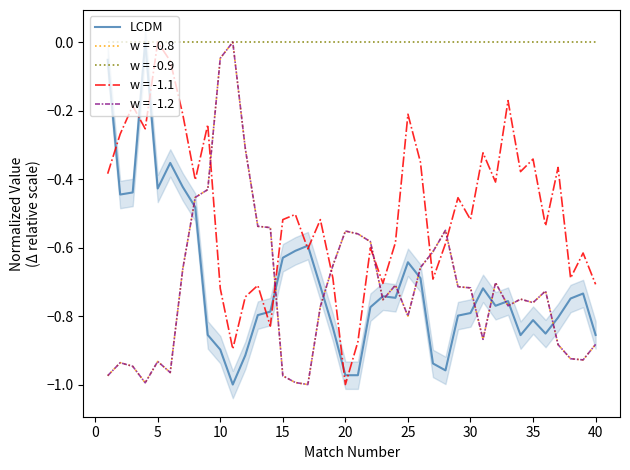

What is the minimum value shown in the chart?

-1.0